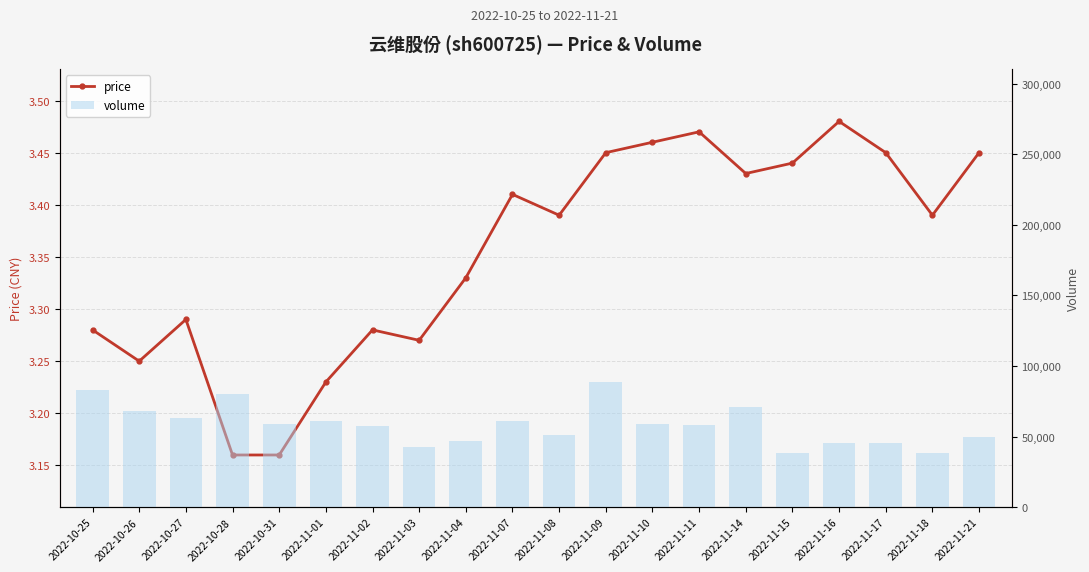

Reading left to right, list all the values displayed in this chart.

price: 2022-10-25=3.3	2022-10-26=3.2	2022-10-27=3.3	2022-10-28=3.2	2022-10-31=3.2	2022-11-01=3.2	2022-11-02=3.3	2022-11-03=3.3	2022-11-04=3.3	2022-11-07=3.4	2022-11-08=3.4	2022-11-09=3.5	2022-11-10=3.5	2022-11-11=3.5	2022-11-14=3.4	2022-11-15=3.4	2022-11-16=3.5	2022-11-17=3.5	2022-11-18=3.4	2022-11-21=3.5
volume: 2022-10-25=82921.0	2022-10-26=67946.0	2022-10-27=63408.0	2022-10-28=80431.0	2022-10-31=58910.0	2022-11-01=61094.0	2022-11-02=57317.0	2022-11-03=42839.0	2022-11-04=46636.0	2022-11-07=60817.0	2022-11-08=50872.0	2022-11-09=88650.0	2022-11-10=58672.0	2022-11-11=58356.0	2022-11-14=70624.0	2022-11-15=38059.0	2022-11-16=45167.0	2022-11-17=45659.0	2022-11-18=38454.0	2022-11-21=49891.0